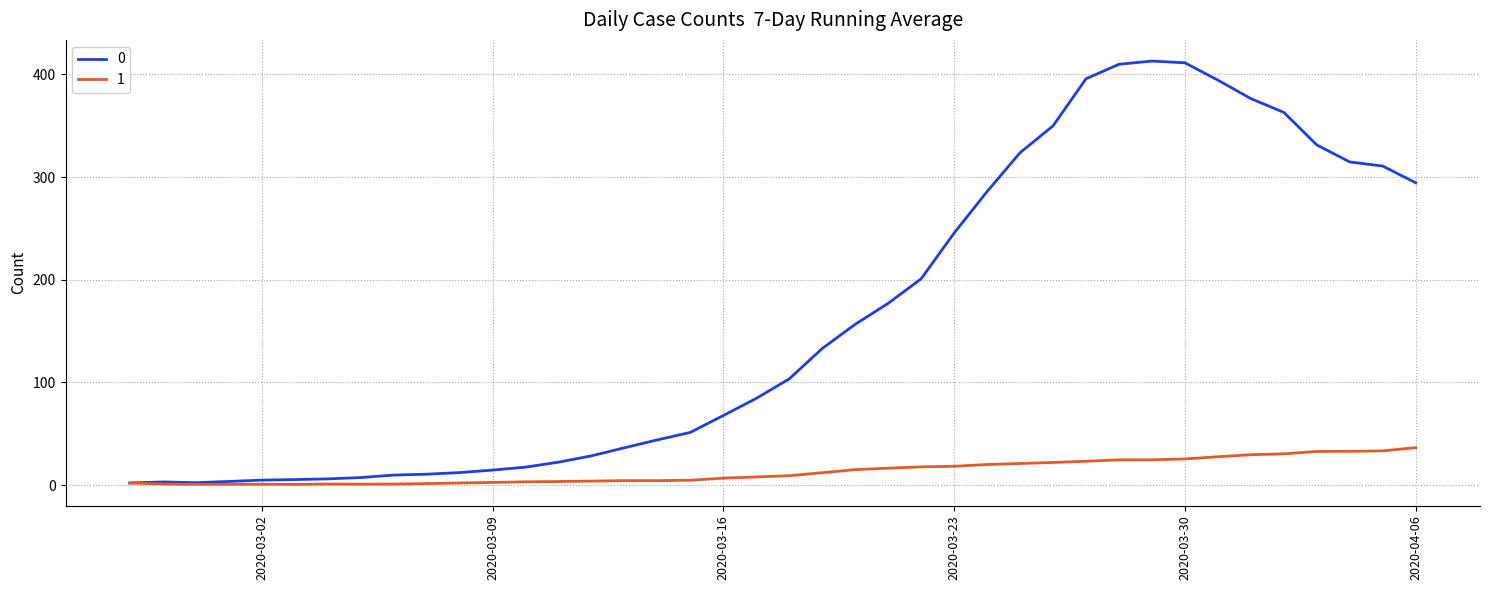

List the series in order of their overall mean, highest first.

0, 1